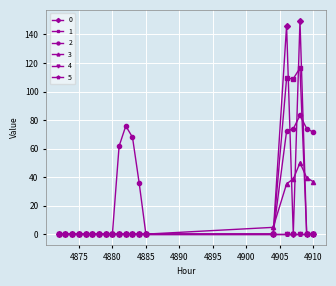

Is this an area chart (filled region under the line)?

No